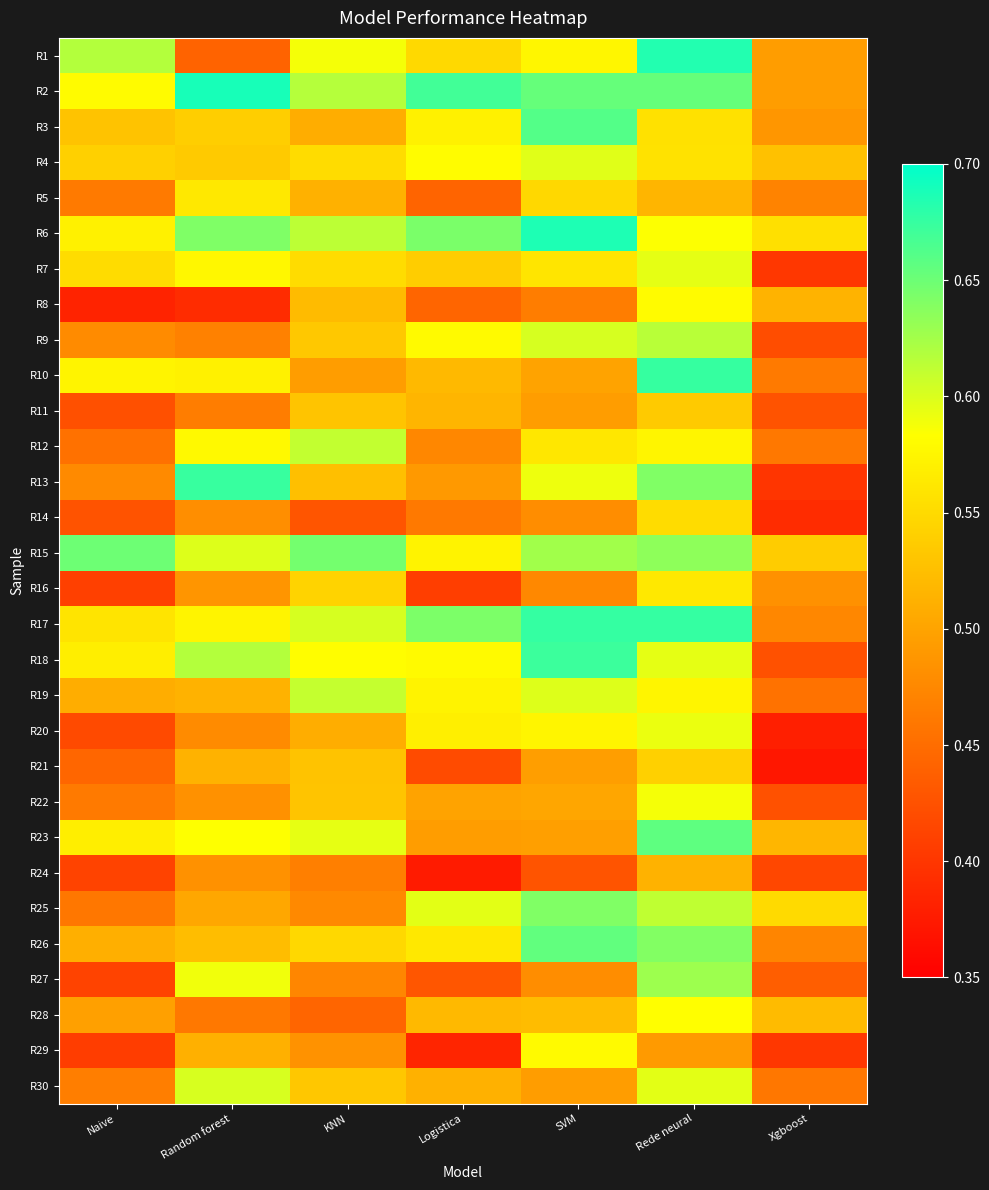

At how many categories does at least one series exceed 0?

7